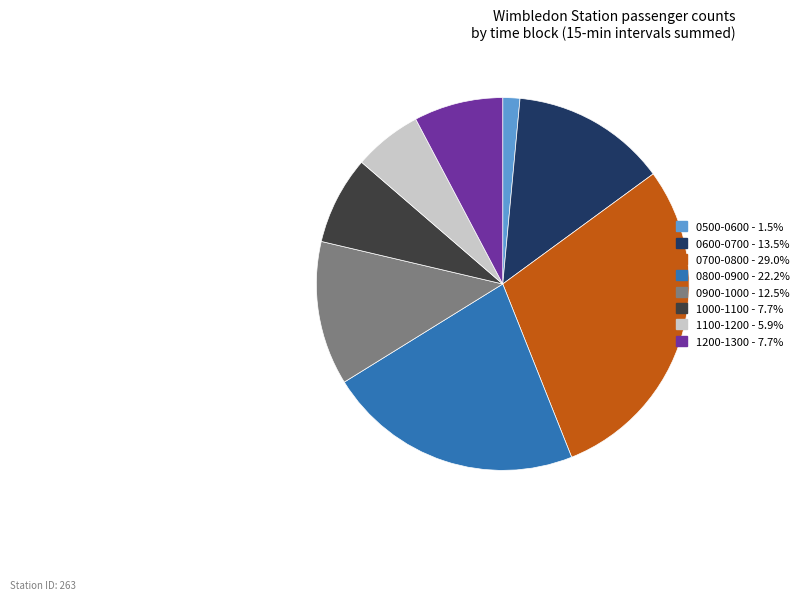

Is there any slice that represents more than half of the pie?

No